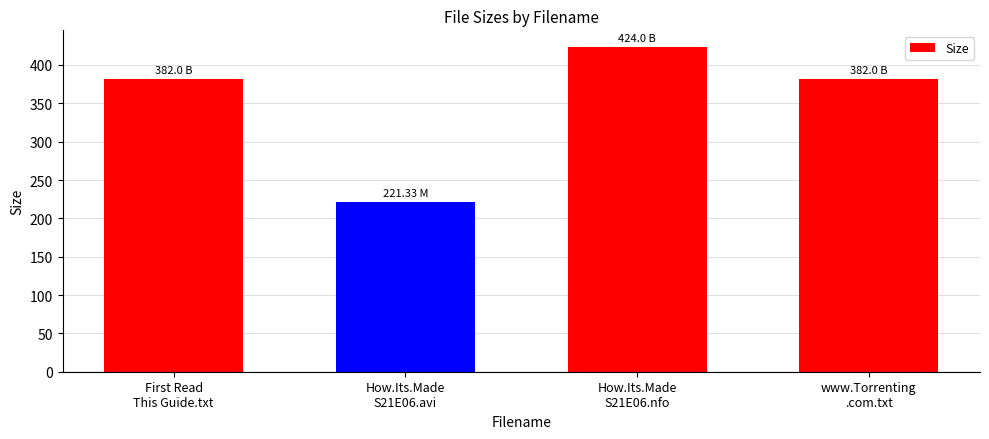

What is the greatest value displayed?

424.0